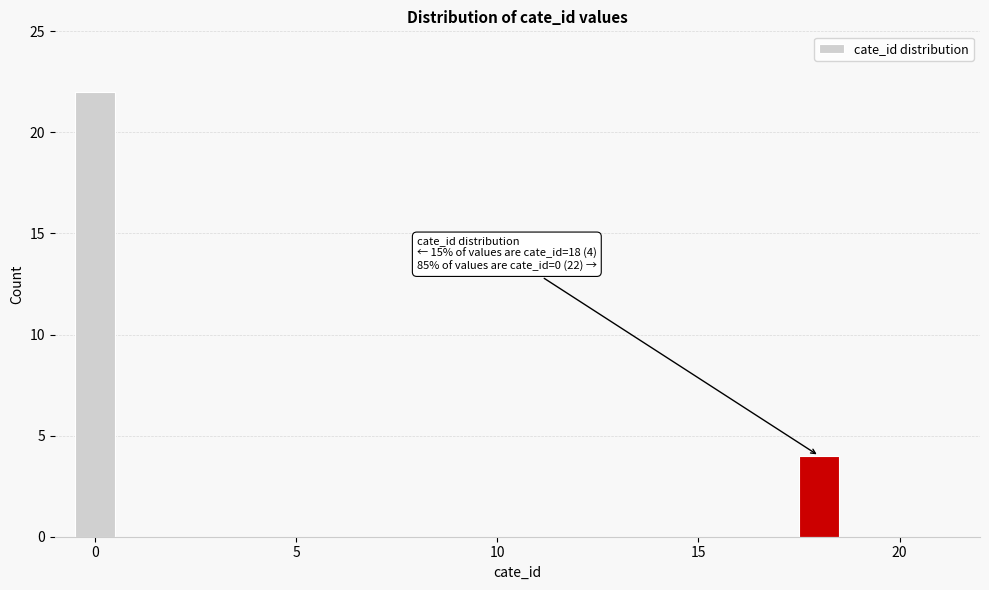

Around what value on the x-axis is the tallest bar? Give the approximate position of its centre, as read against the axis.

0.0